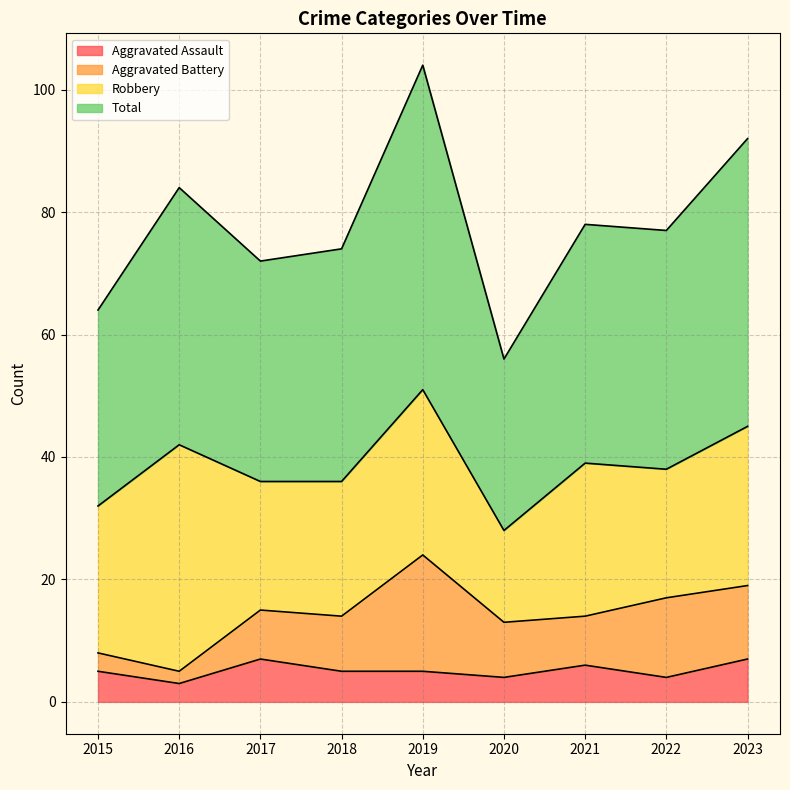

True or false: Total and Aggravated Assault intersect in this chart.

False